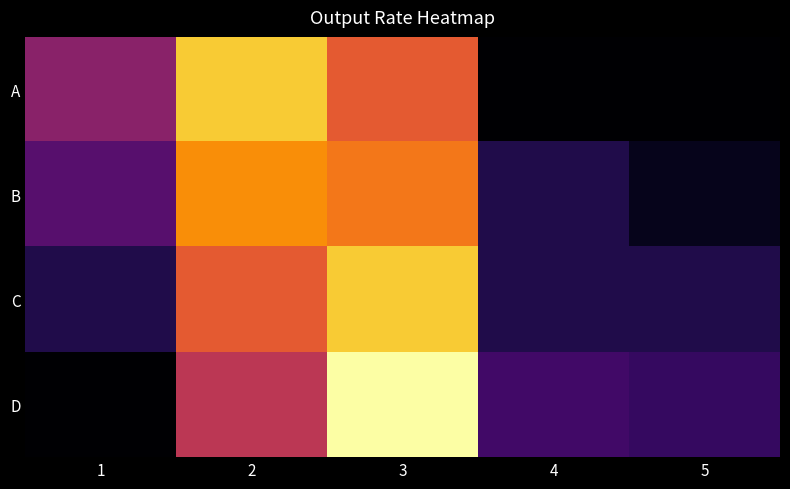

Reading left to right, extract all data points from this chart.

A: 1=20	2=40	3=30	4=5	5=5
B: 1=15	2=35	3=33	4=10	5=7
C: 1=10	2=30	3=40	4=10	5=10
D: 1=5	2=25	3=45	4=13	5=12